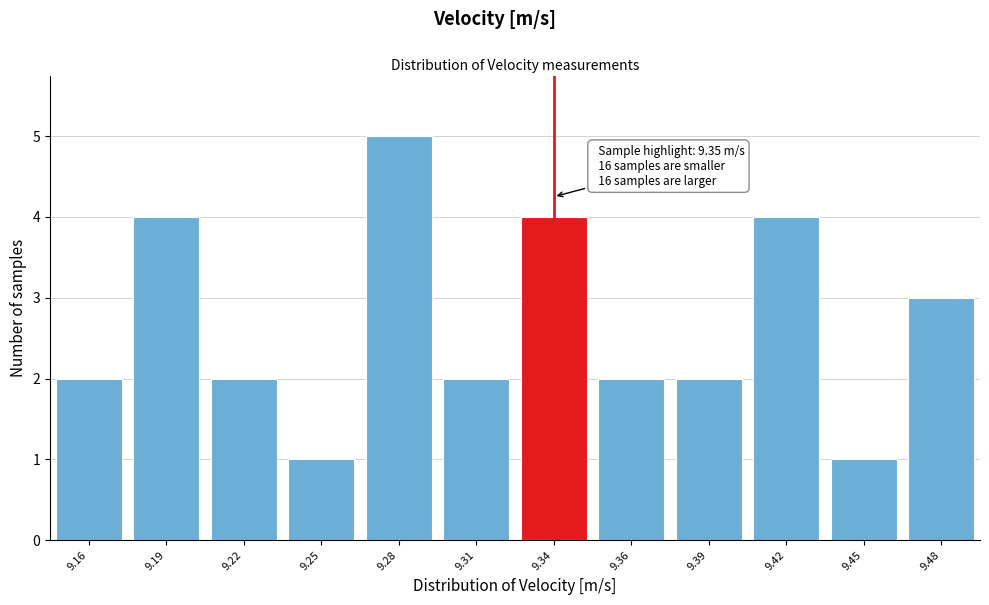

Reading left to right, extract all data points from this chart.

9.16=2	9.19=4	9.22=2	9.25=1	9.28=5	9.31=2	9.34=4	9.36=2	9.39=2	9.42=4	9.45=1	9.48=3